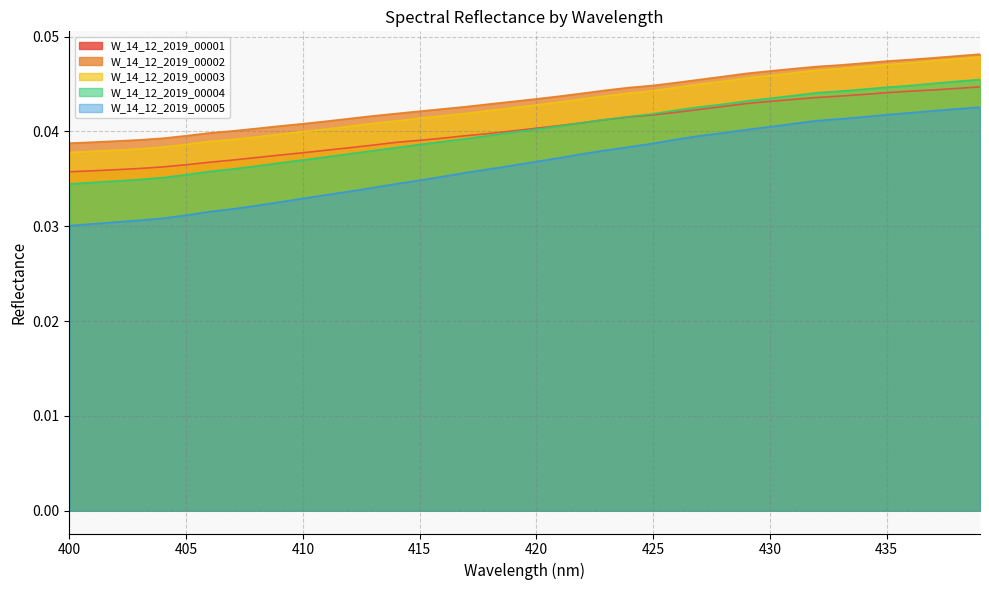

True or false: W_14_12_2019_00001 and W_14_12_2019_00004 intersect in this chart.

True